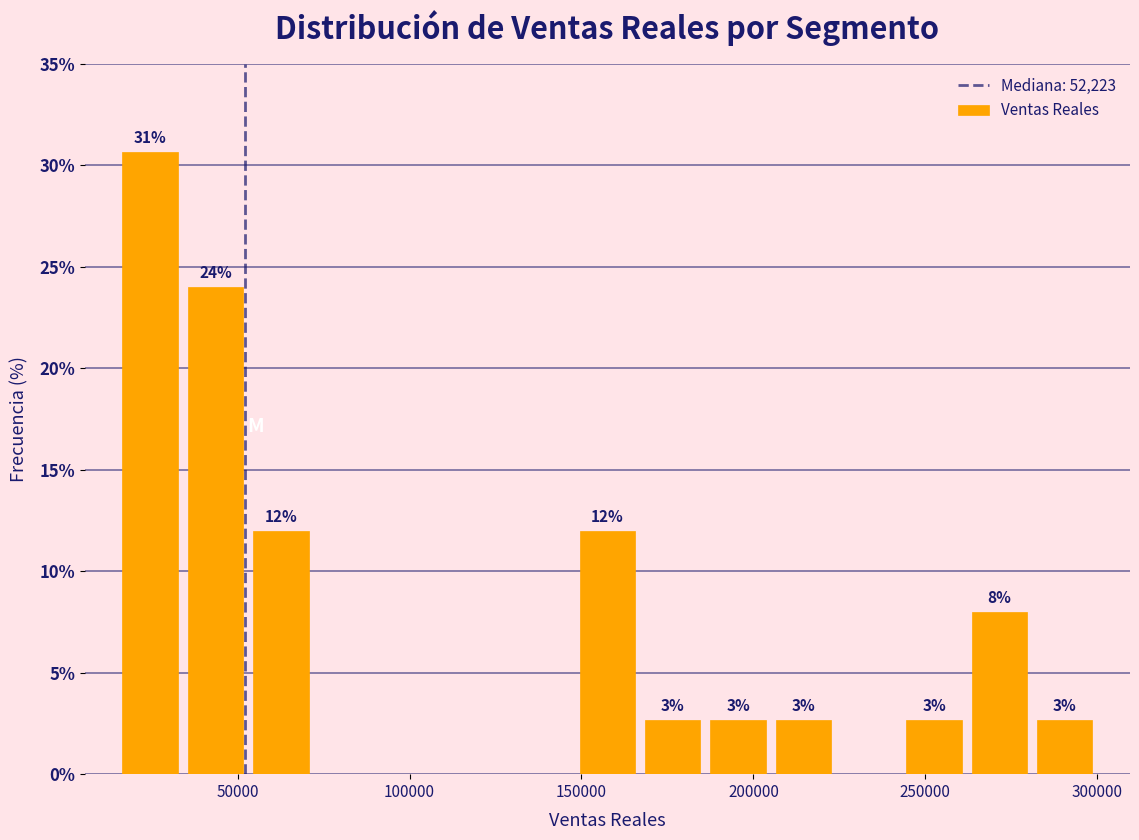

Read against the x-axis, roughly where is the centre of the tallest bar?

25000